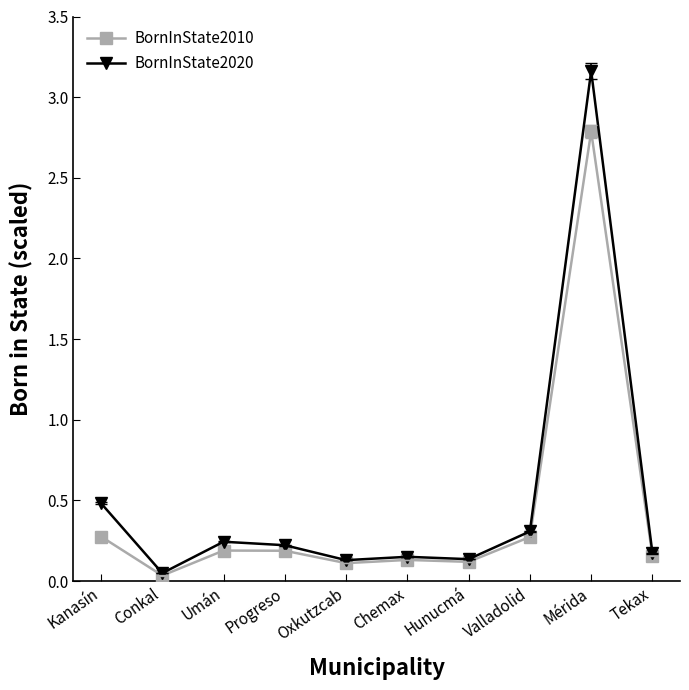

What is the sum of all BornInState2020 values?

5.1